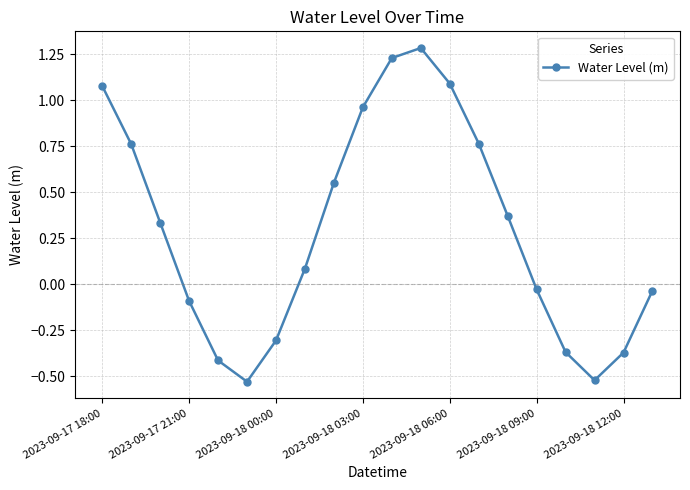

What is the difference between the maximum and minimum values?

1.8